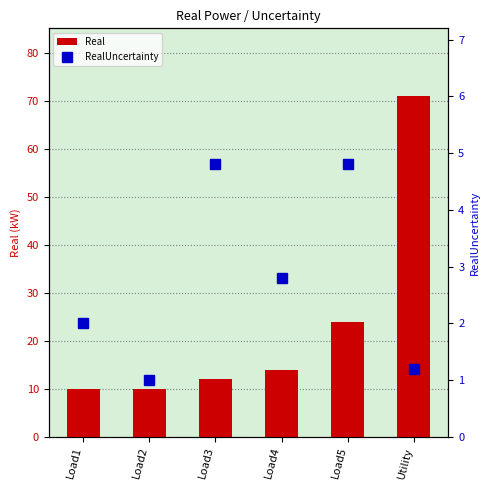

What is the sum of all Real values?

141.0